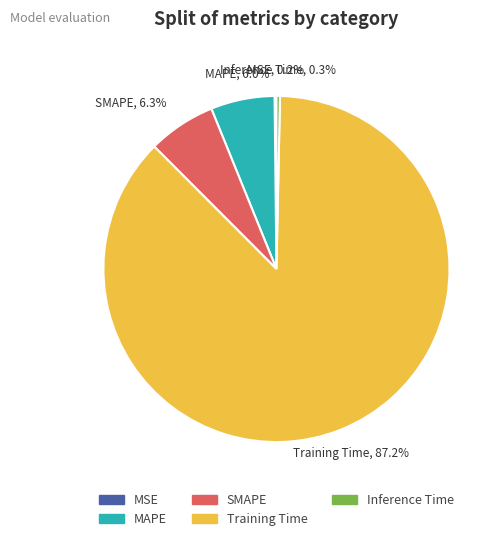

Is the sum of Inference Time and MAPE greater than half?

No